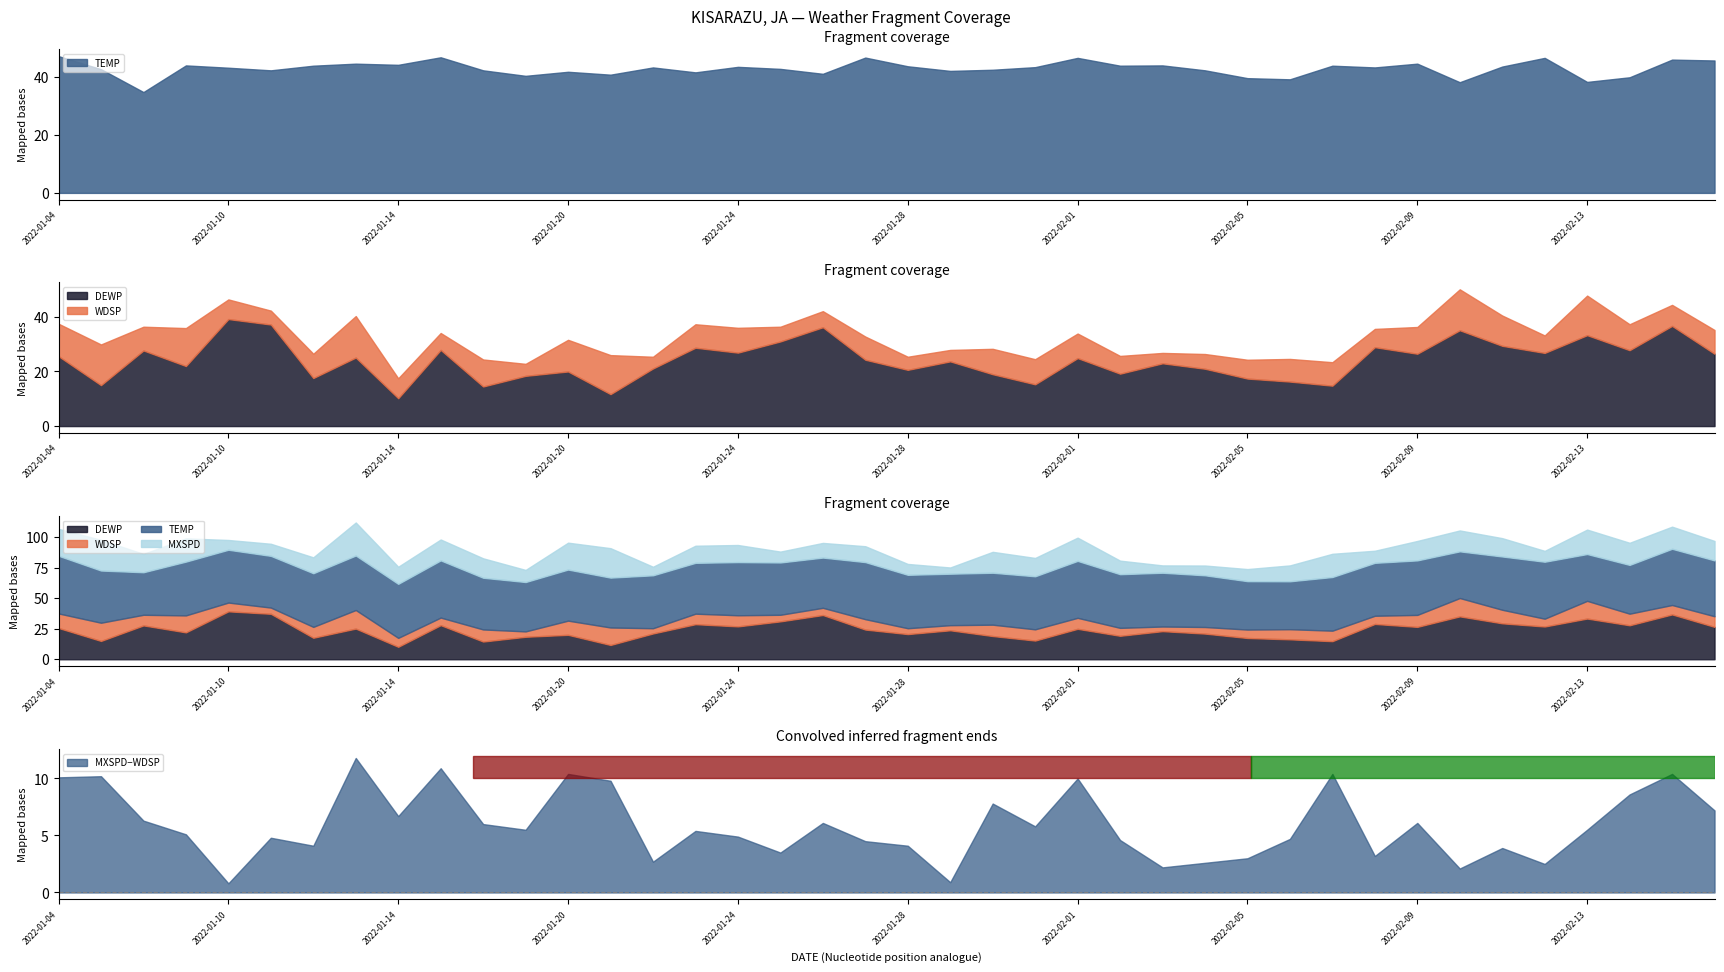

True or false: WDSP has a value of 19.2 at 2022-01-20.

False